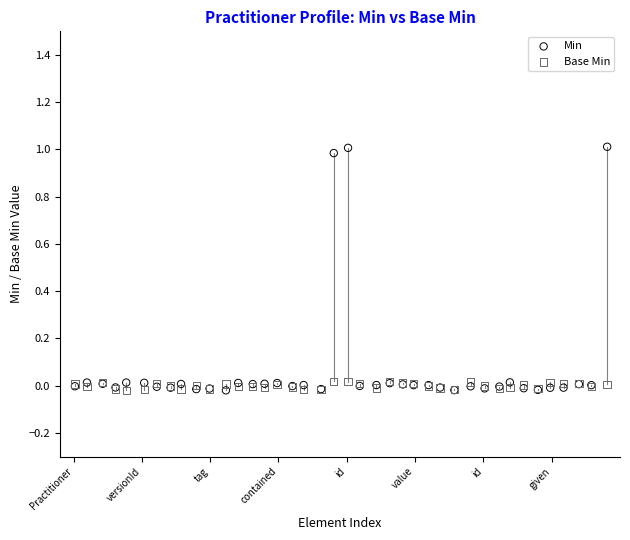

Which series has the largest Y range (max minus min)?

Min